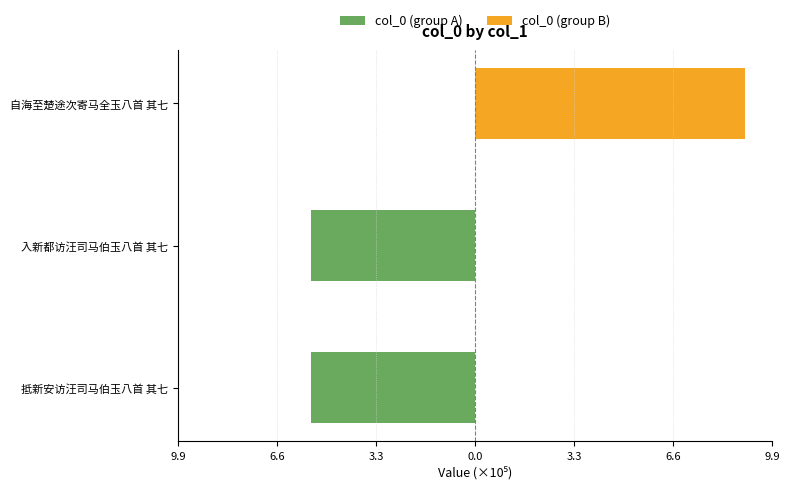

Rank the series at 自海至楚途次寄马全玉八首 其七 from lowest to highest value.

col_0 (group A), col_0 (group B)